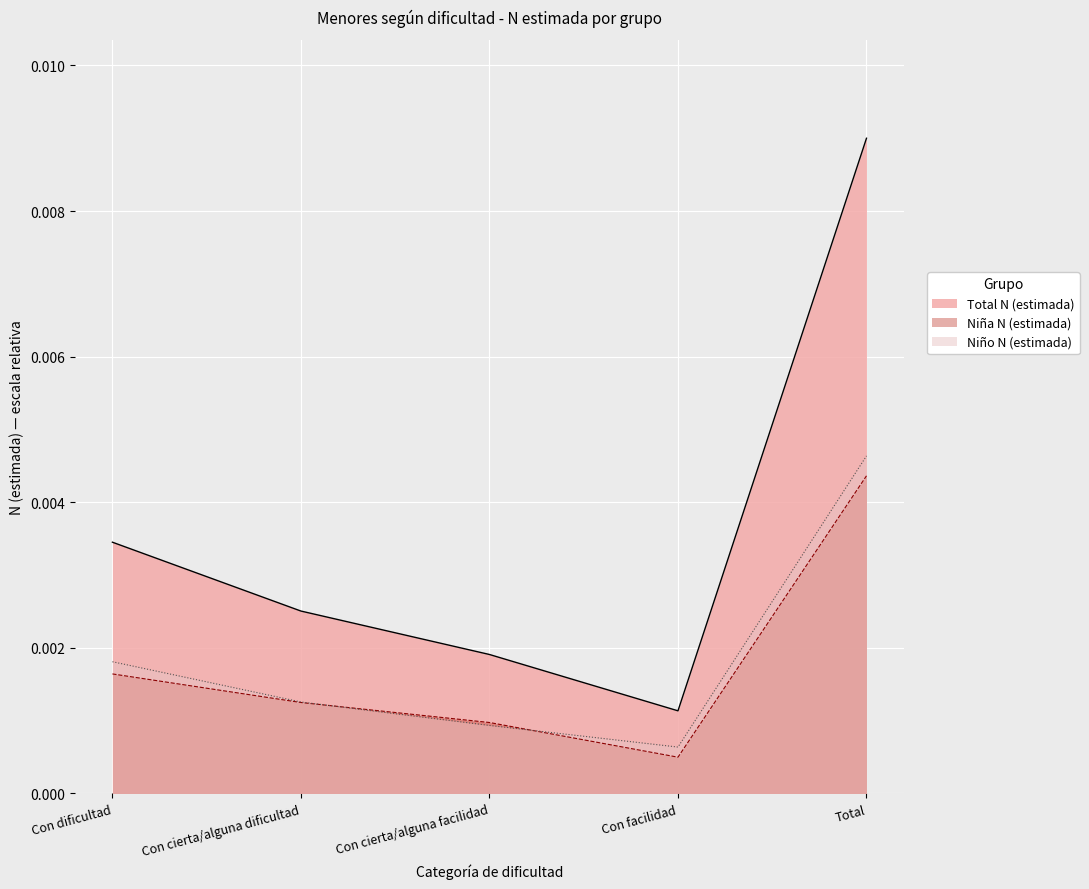

Count the Total N (estimada) values in the range 0 to 1.

5